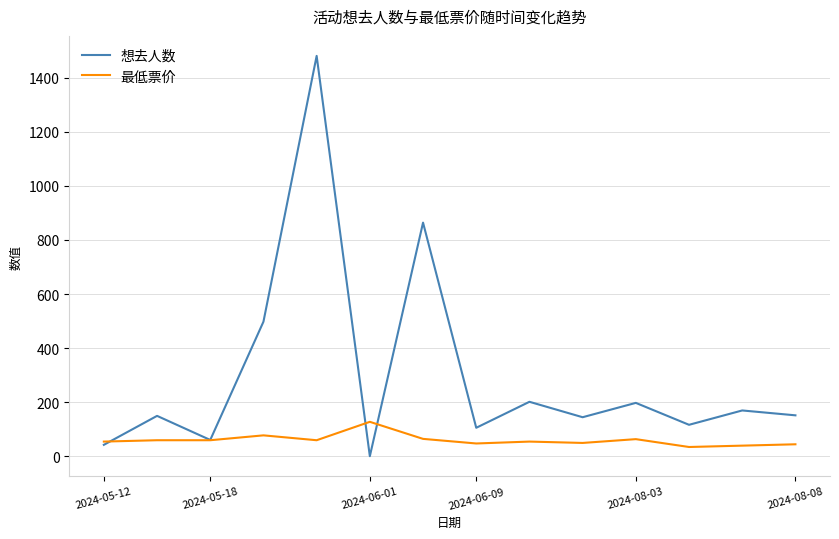

Which series has the largest total across all categories?

想去人数